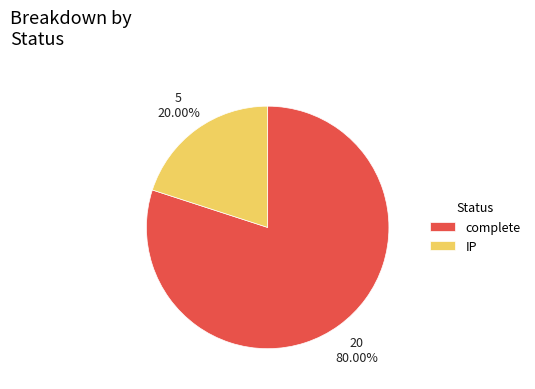

Count the number of slices in the pie.

2